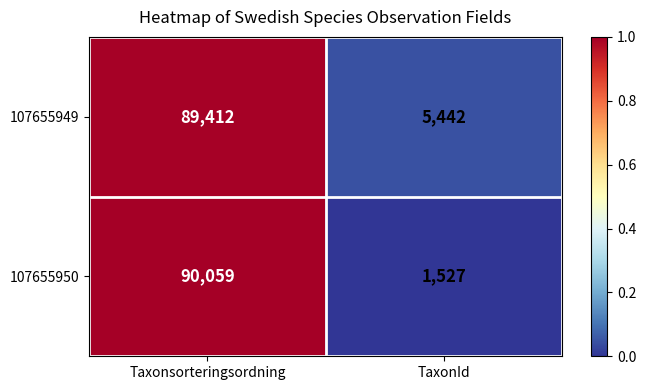

At which category is the sum across all series the highest?

Taxonsorteringsordning